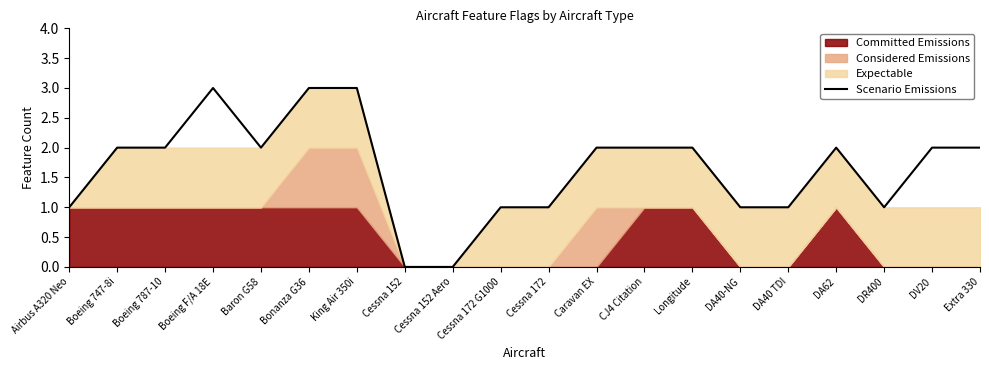

True or false: the data shows 1 at Cessna 172.

True